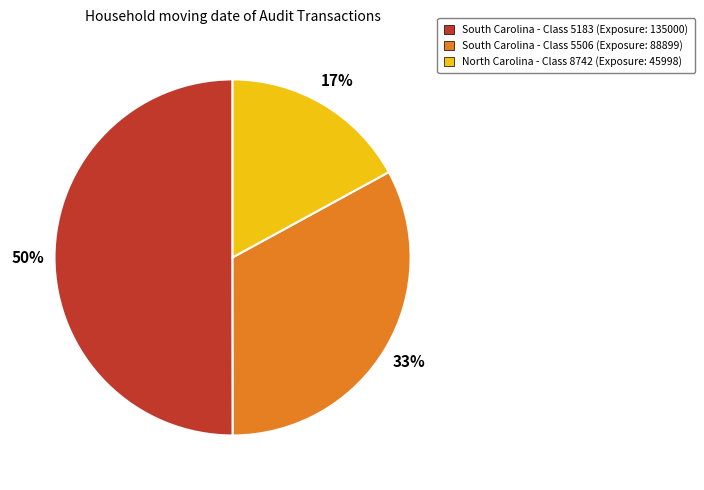

Combined, do South Carolina - Class 5183 (Exposure: 135000) and North Carolina - Class 8742 (Exposure: 45998) account for over 50%?

Yes